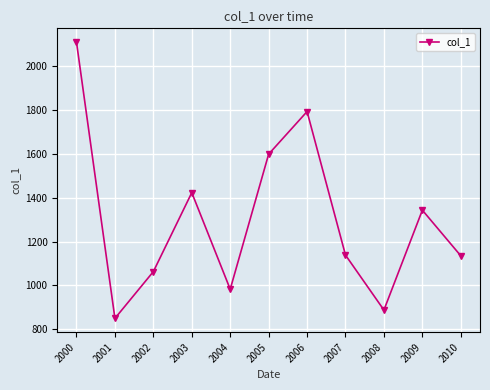

At which category does the chart reach its minimum across all series?

2001